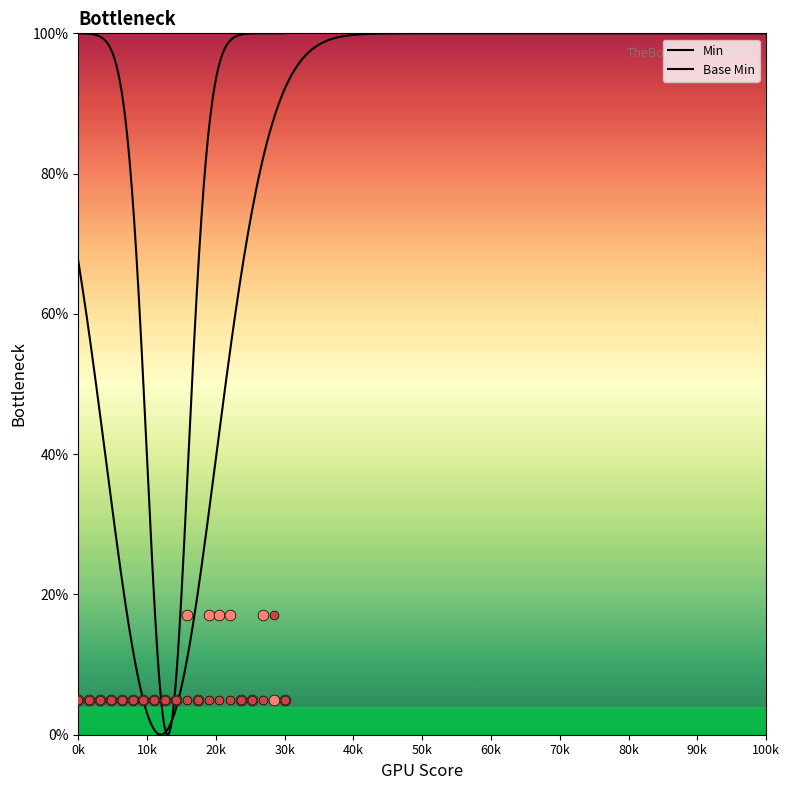

At how many categories does at least one series exceed 13?

6